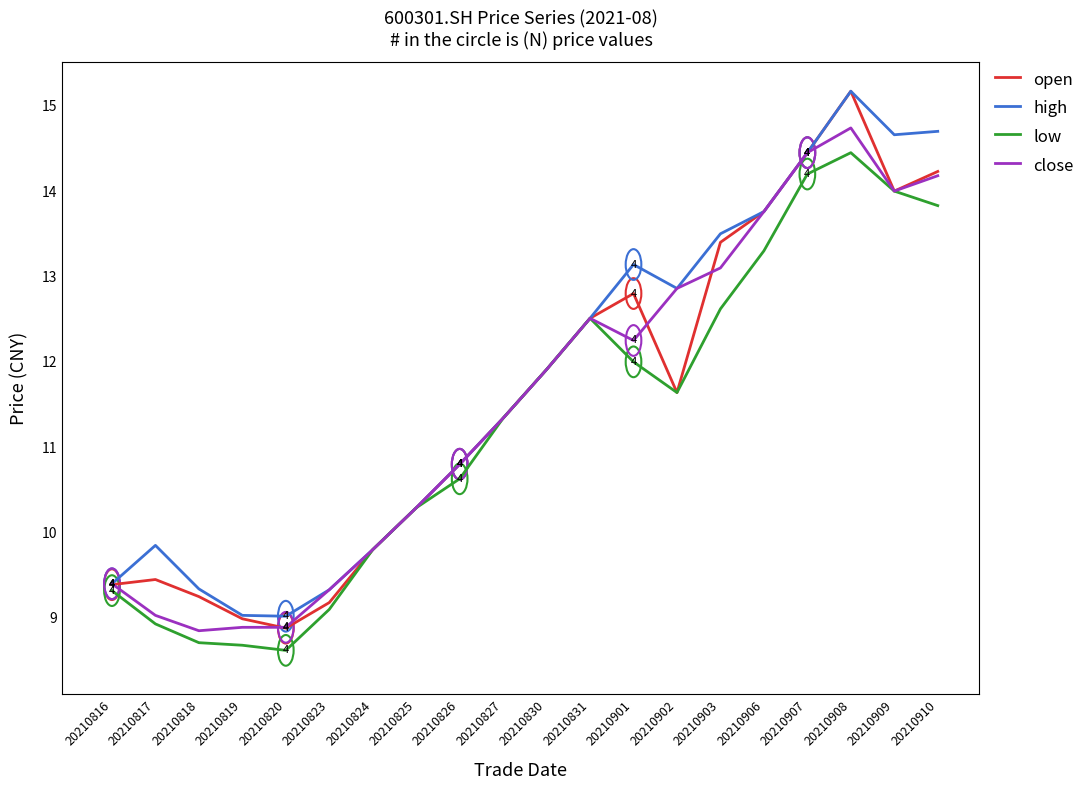

What is the greatest value displayed?

15.2